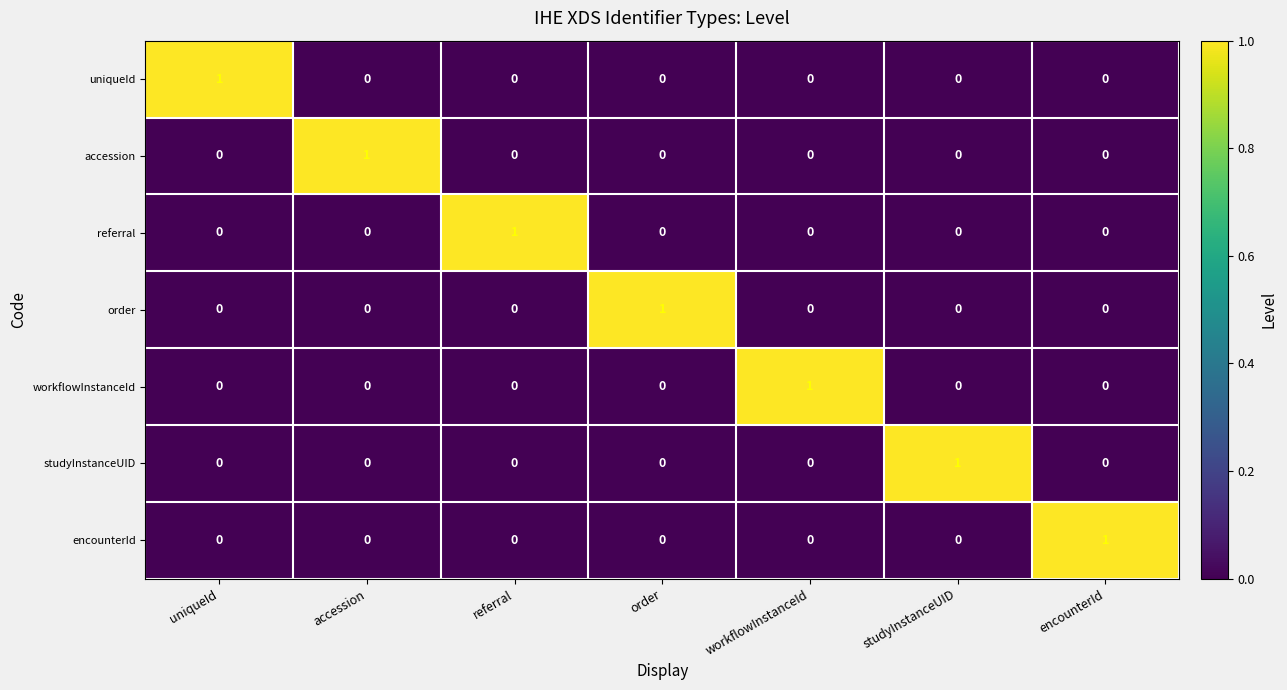

Count the number of data series in this chart.

7